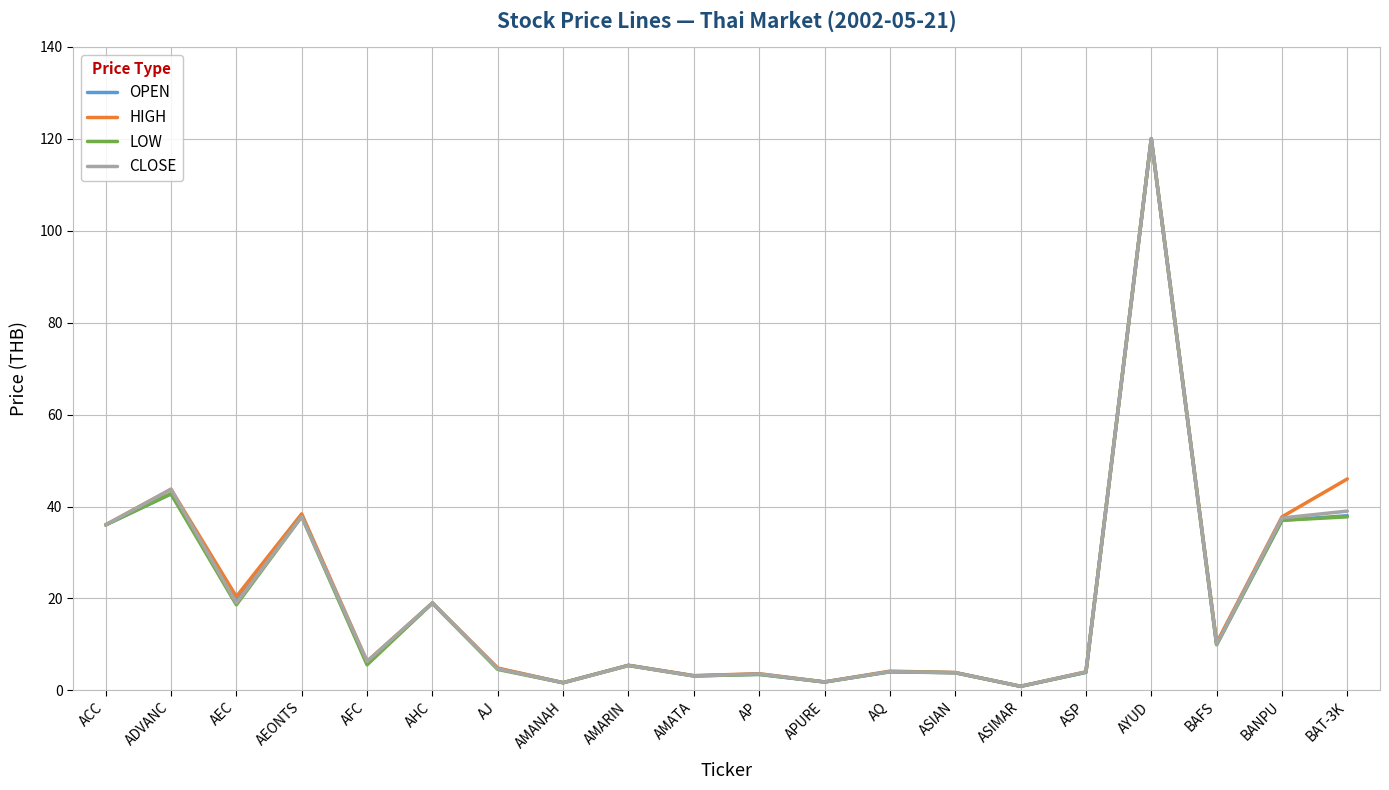

What value does the HIGH series have at AP?

3.6